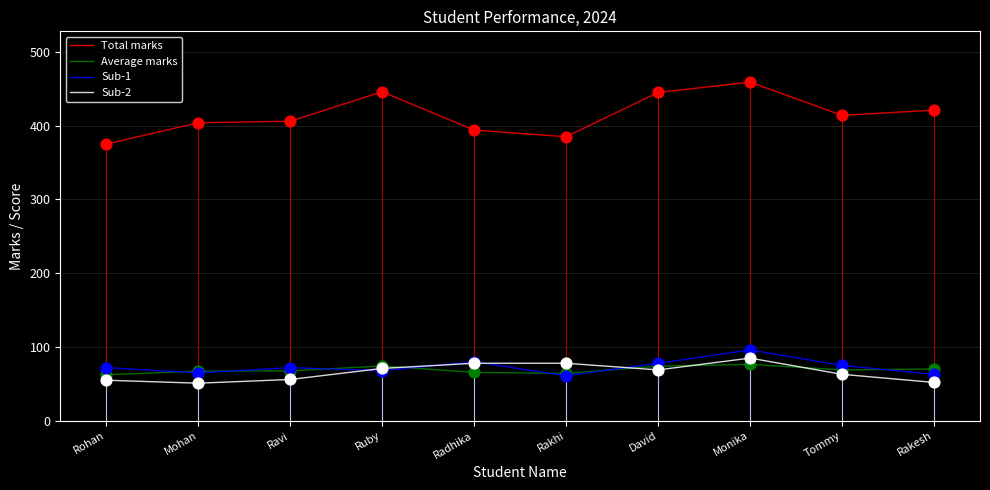

Is the value of Total marks at Radhika greater than the value of Average marks at Radhika?

Yes